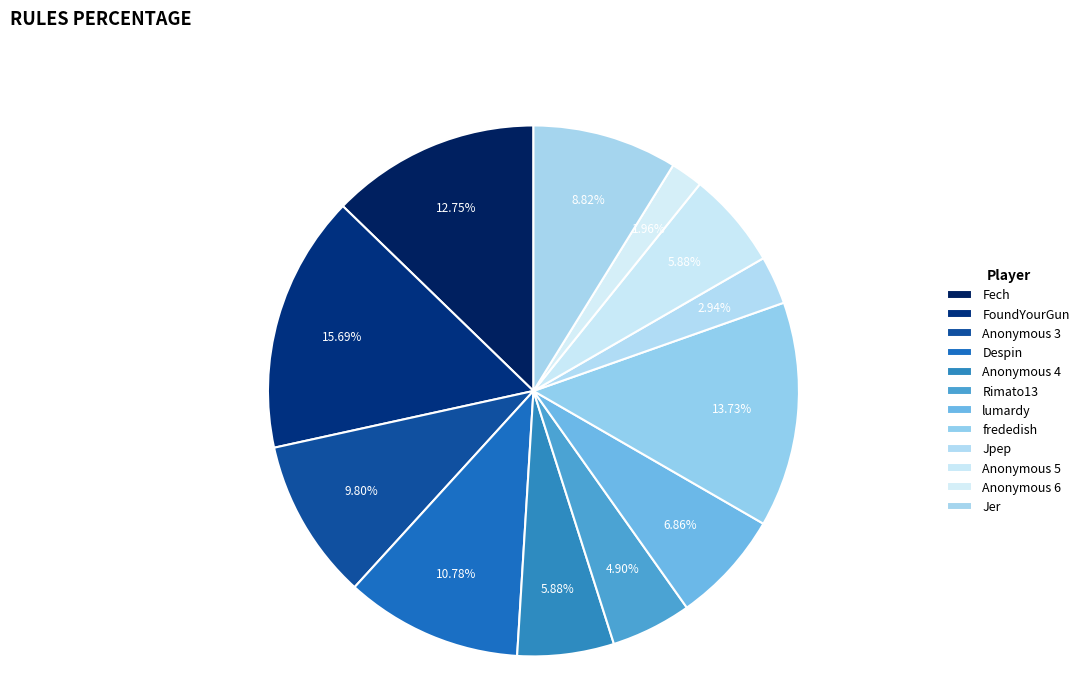

How many slices are in this pie chart?

12